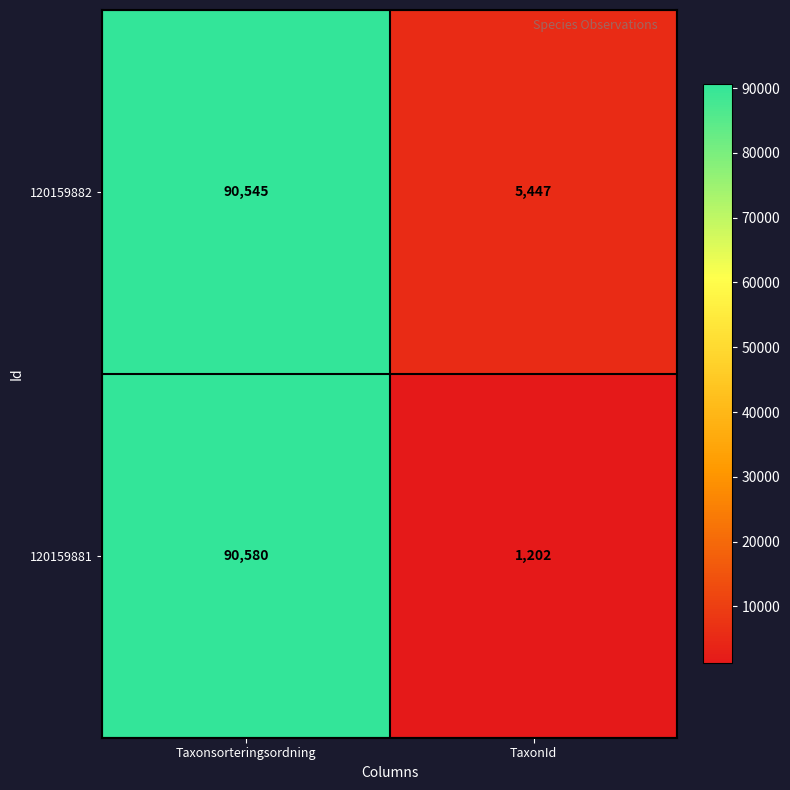

Which series has the largest range (max minus min)?

120159881